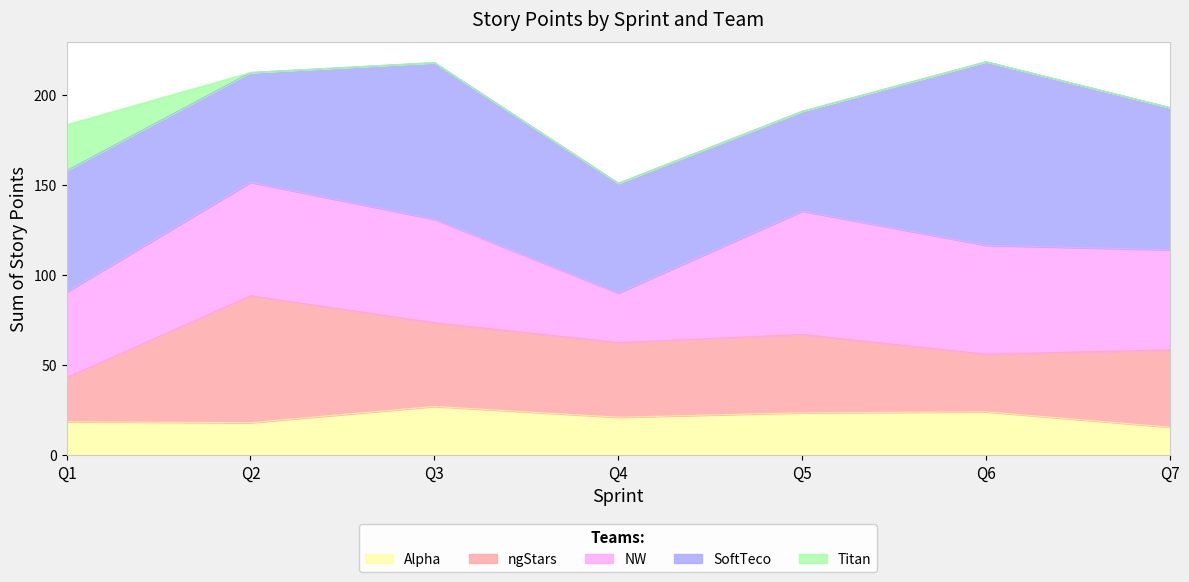

At which label is Alpha closest to 21?

Q4